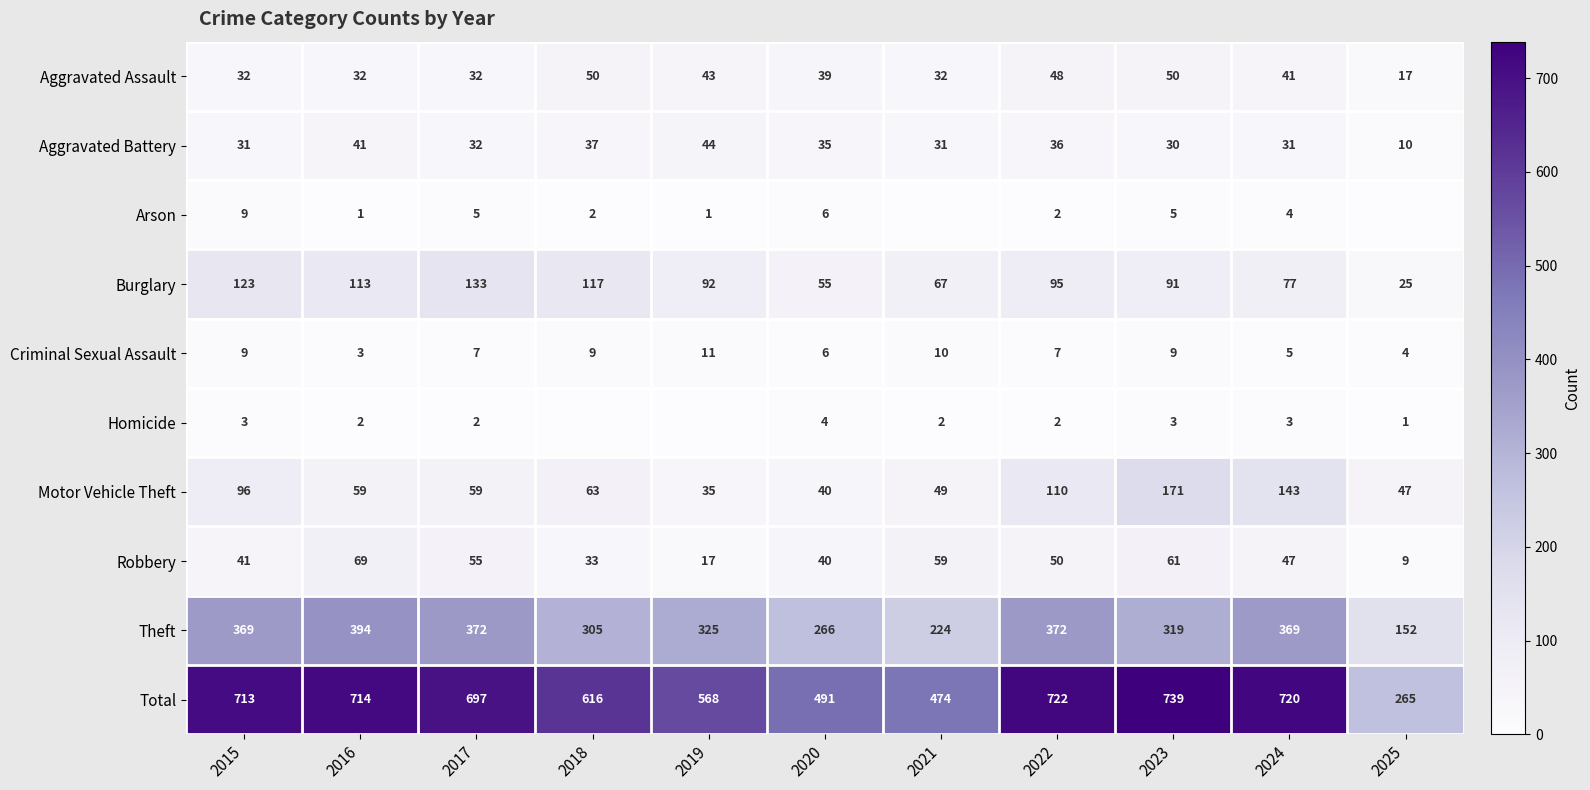

The value of Robbery at 2024 is 47. True or false?

True